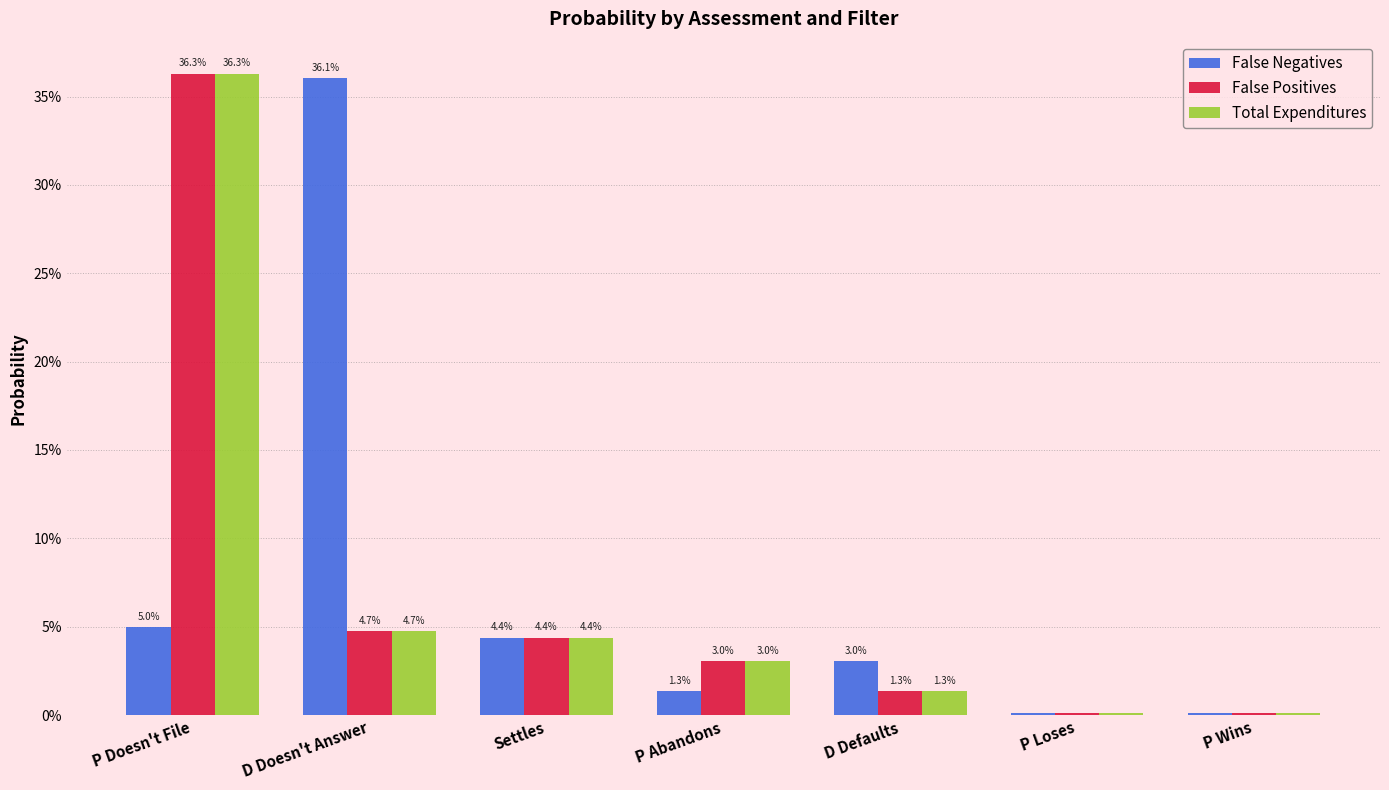

List the series in order of their peak value, lowest first.

False Negatives, False Positives, Total Expenditures